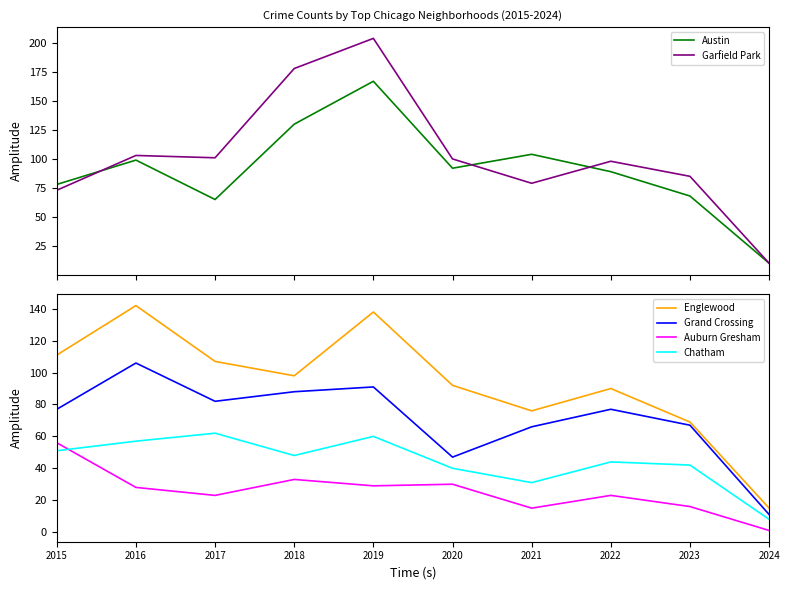

Does the chart have visible grid lines?

No